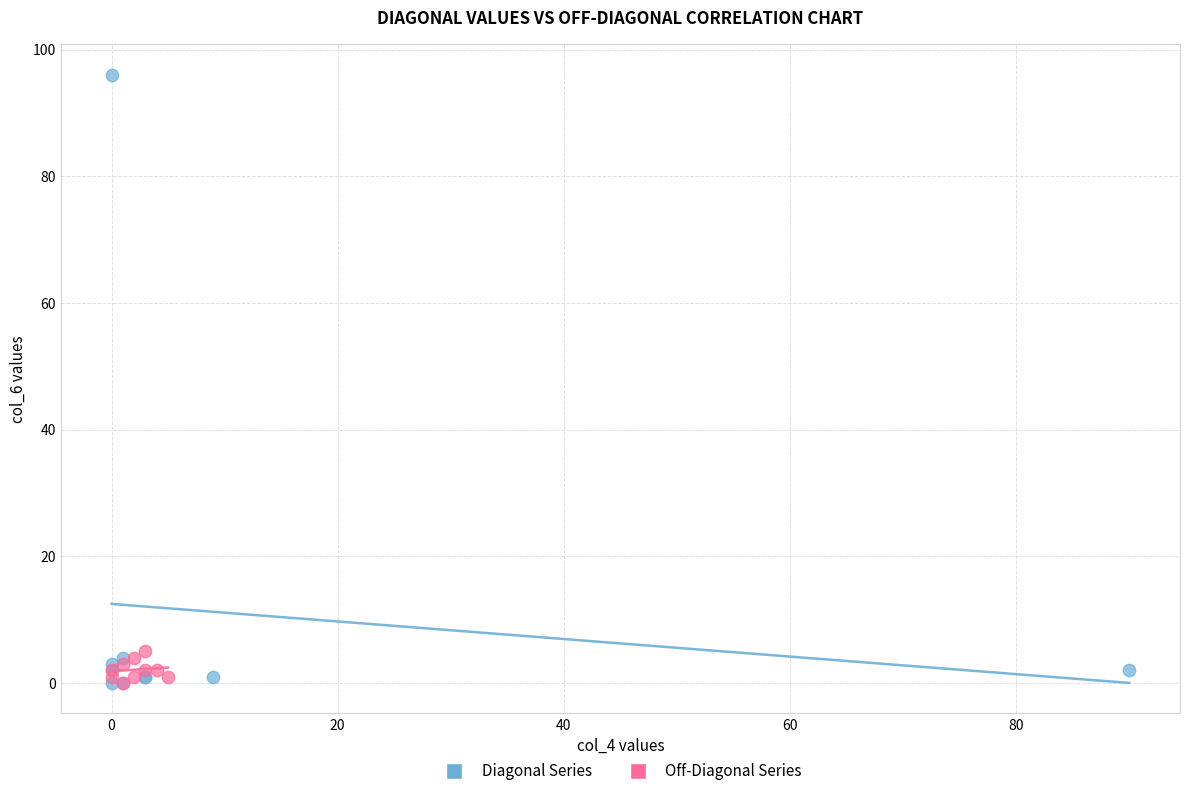

Which series contains the highest Y value?

Diagonal Series